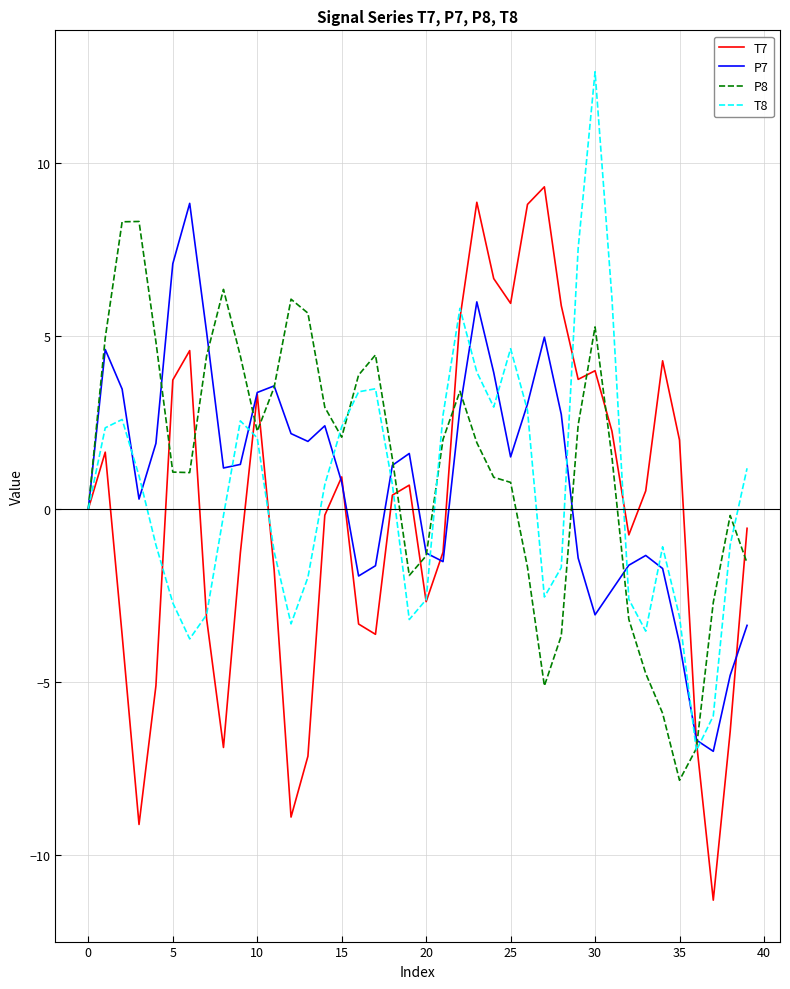

Which series has the largest range (max minus min)?

T7